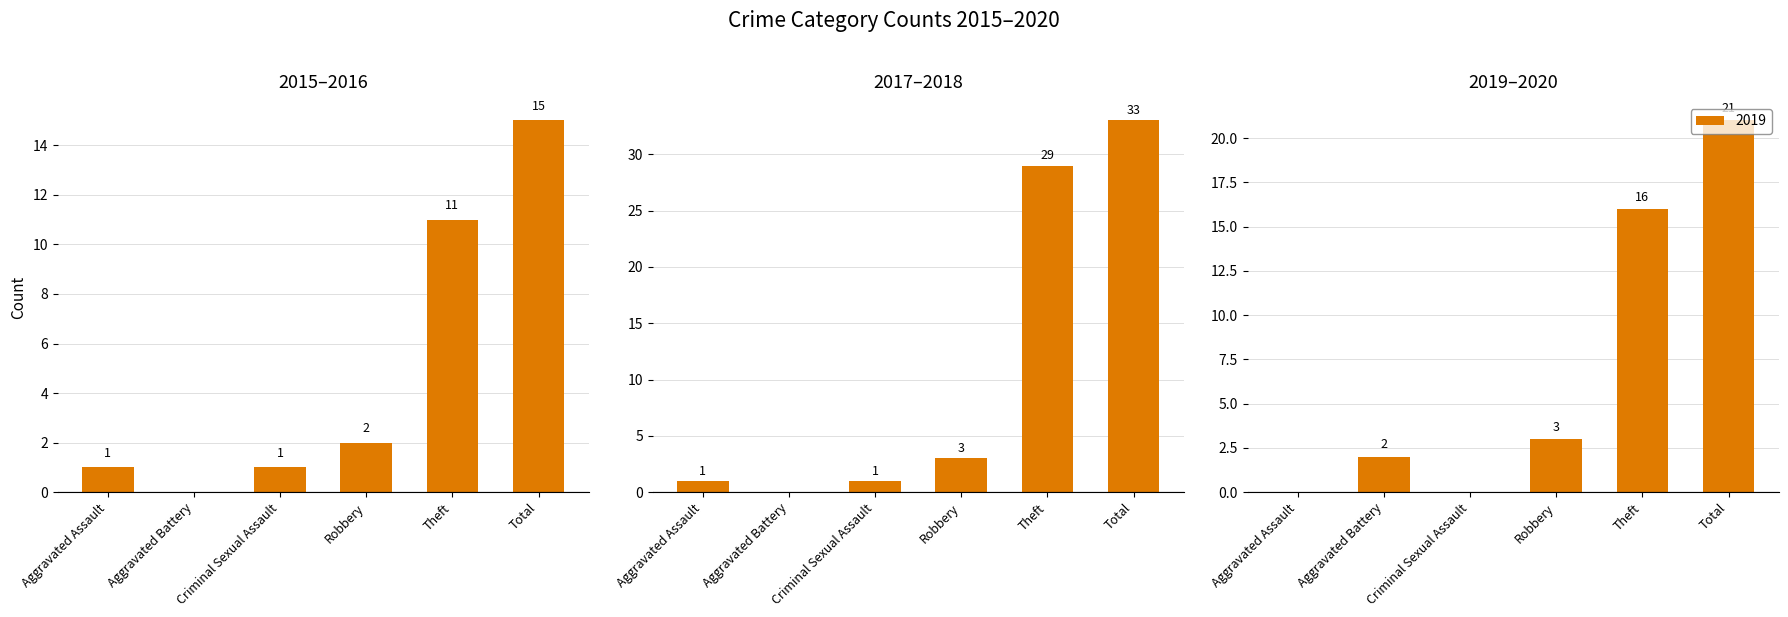

What is the spread (max minus min) of values at Criminal Sexual Assault?

1